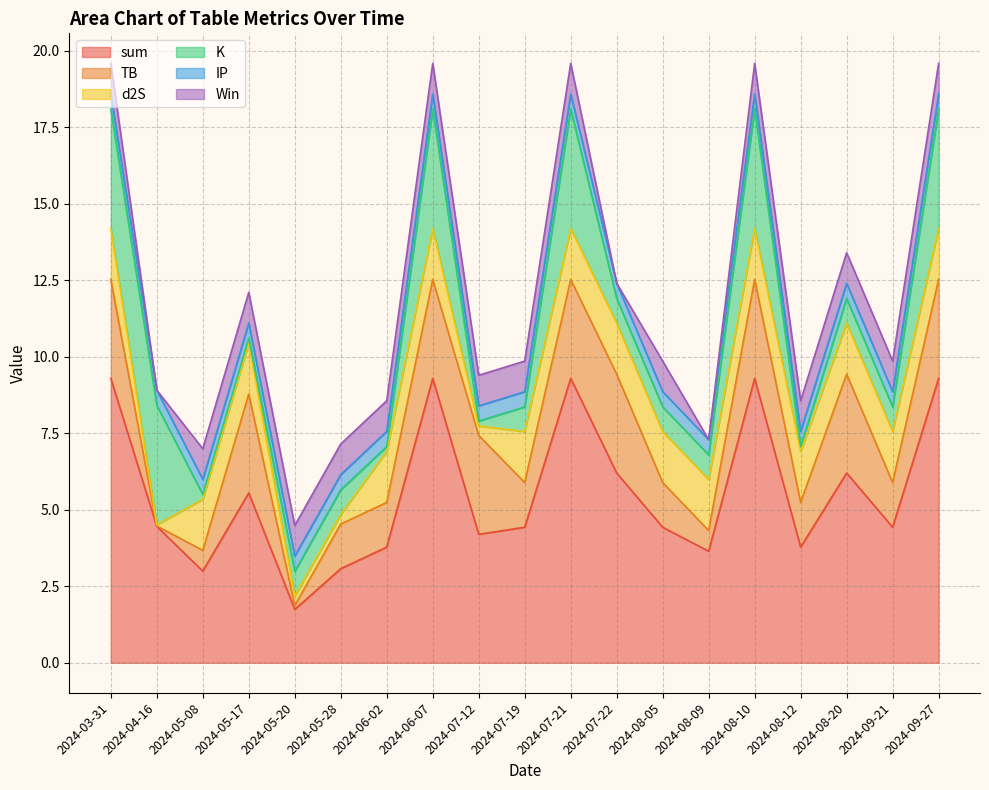

Which series has the largest range (max minus min)?

sum